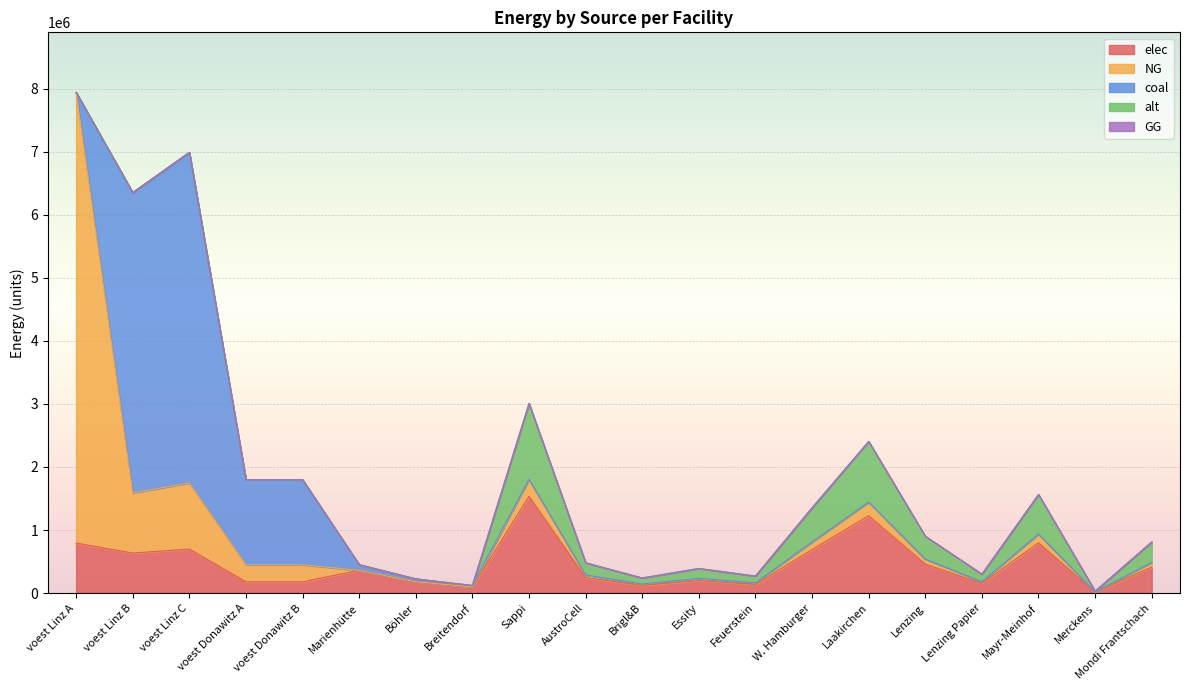

Which series changed the most between voest Linz B and W. Hamburger?

coal